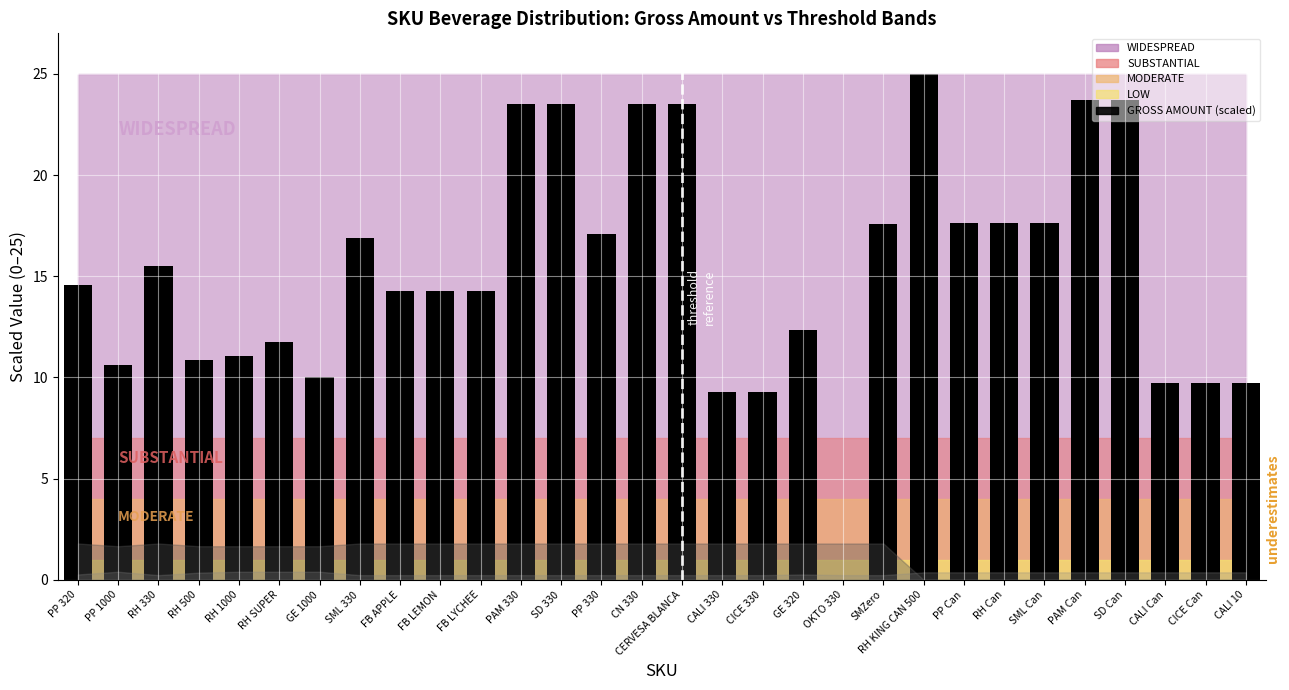

At which label does the data first exceed 14?

PP 320